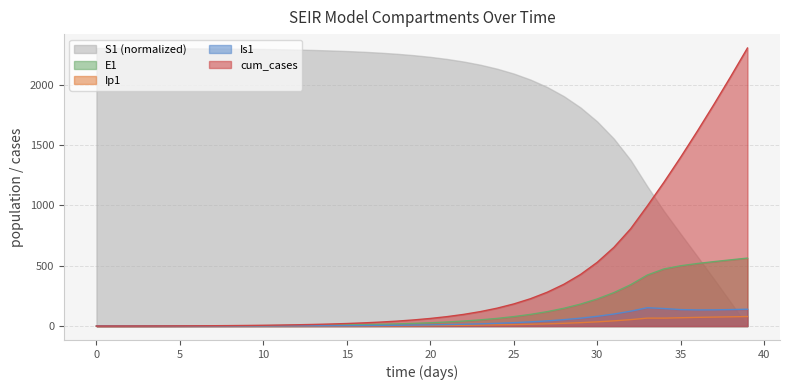

Where is the first local minimum for Is1?

4